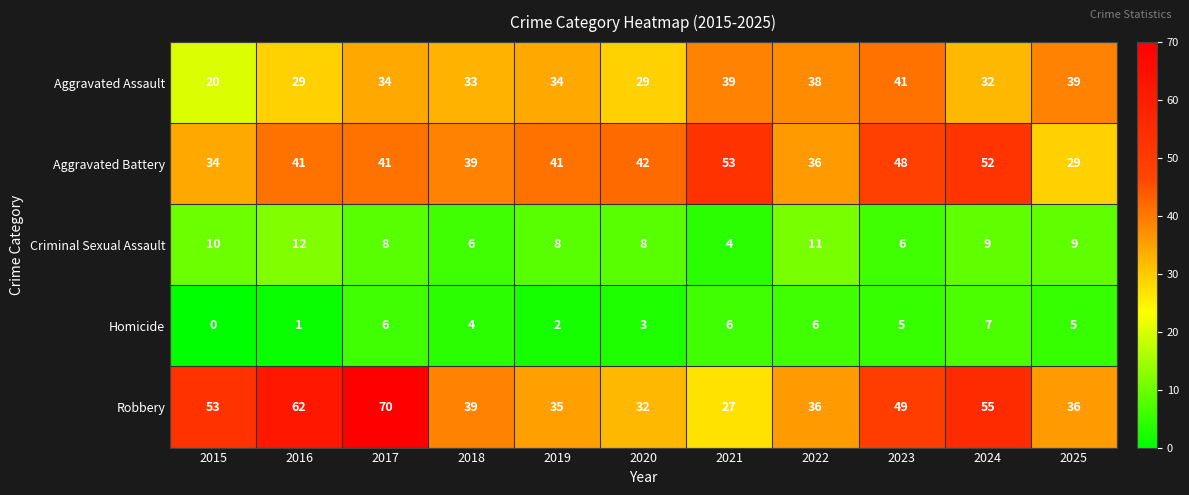

What is the average value of the Aggravated Battery series?

41